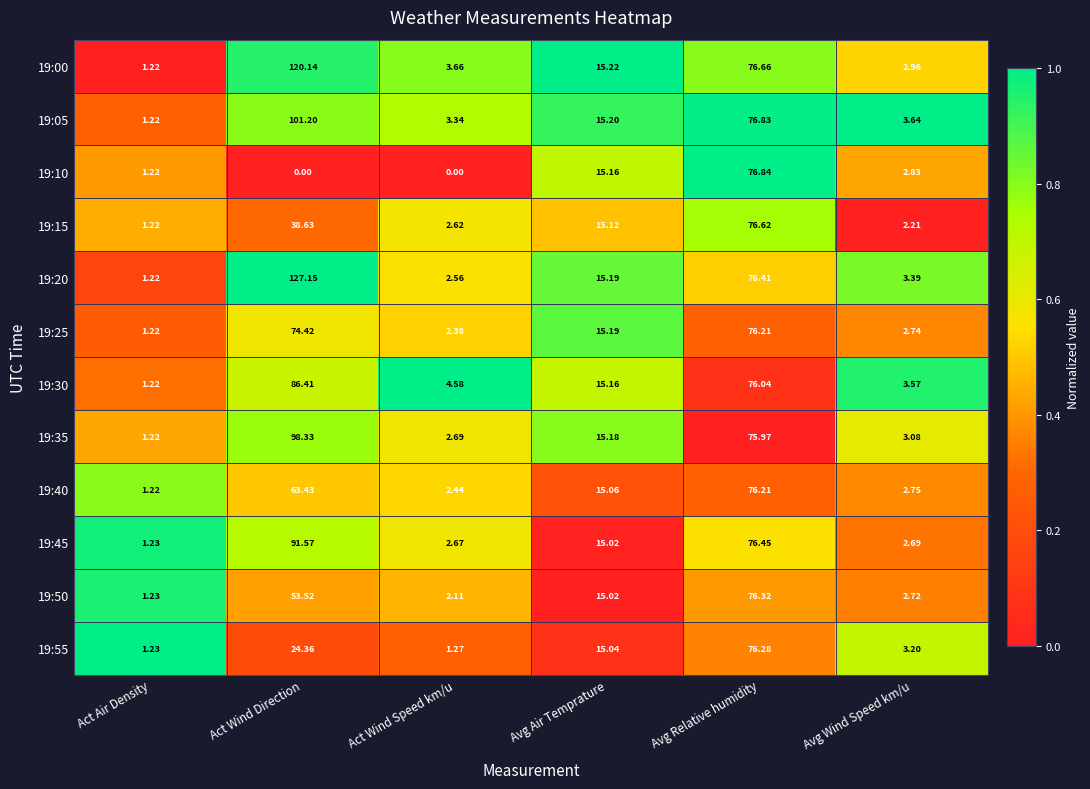

At which label does 19:30 reach its peak?

Act Wind Direction